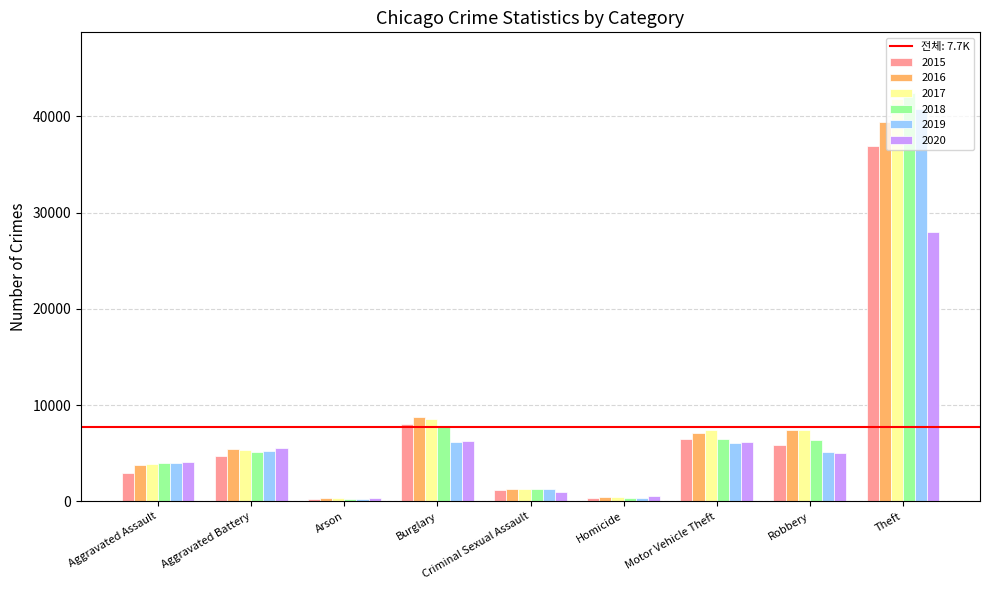

What position from the right is Aggravated Battery?

8